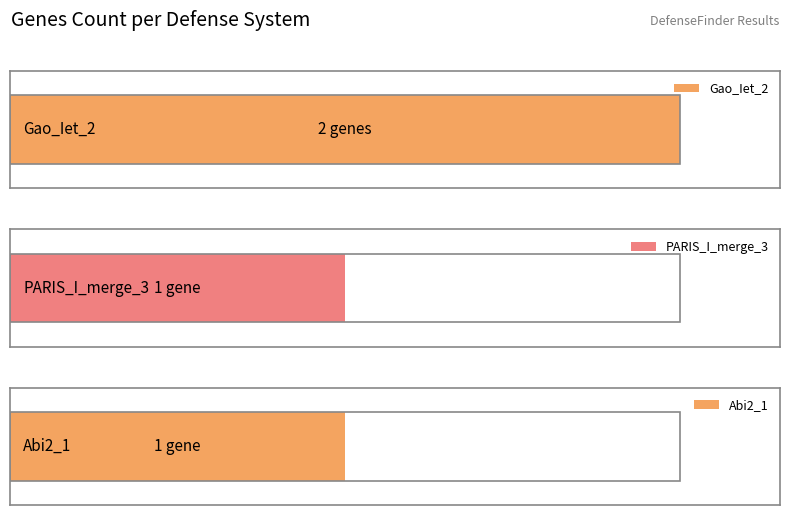

List the labels in order of value, smallest first.

UserReplicon_PARIS_I_merge_3, UserReplicon_Abi2_1, UserReplicon_Gao_Iet_2